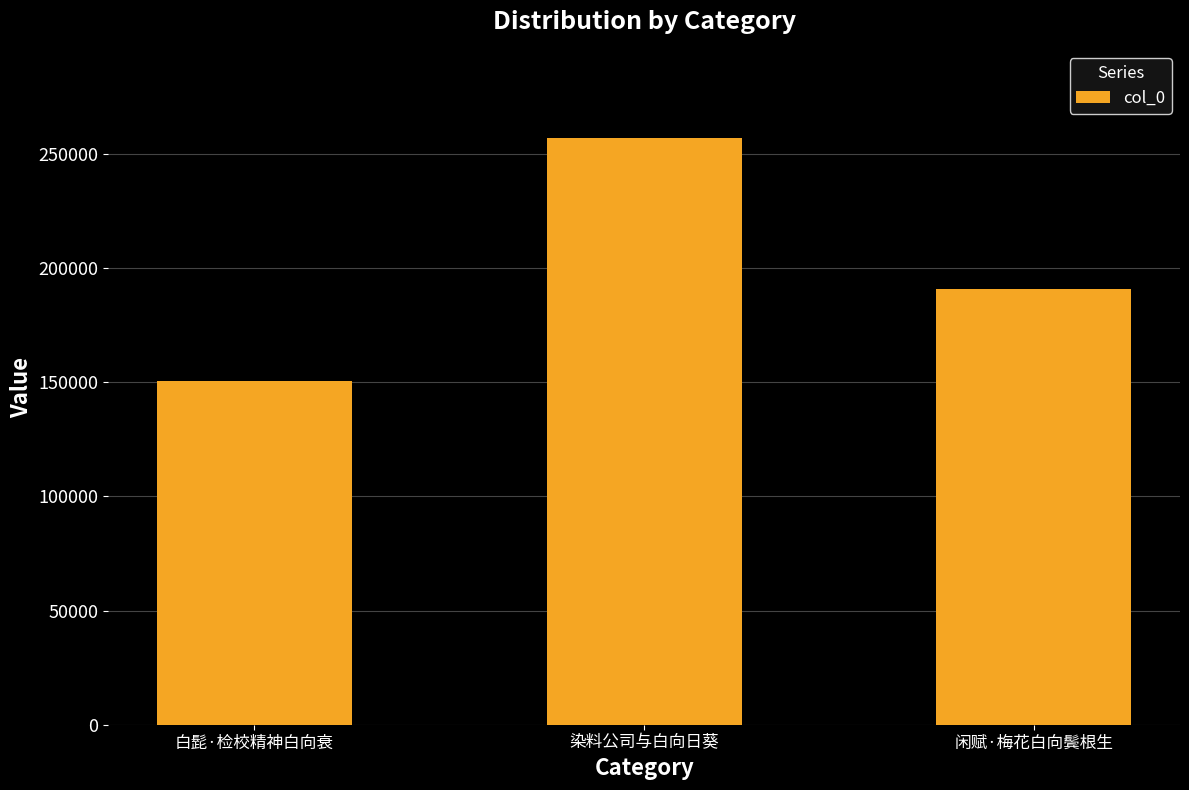

What is the value of the 2nd bar from the left?

257058